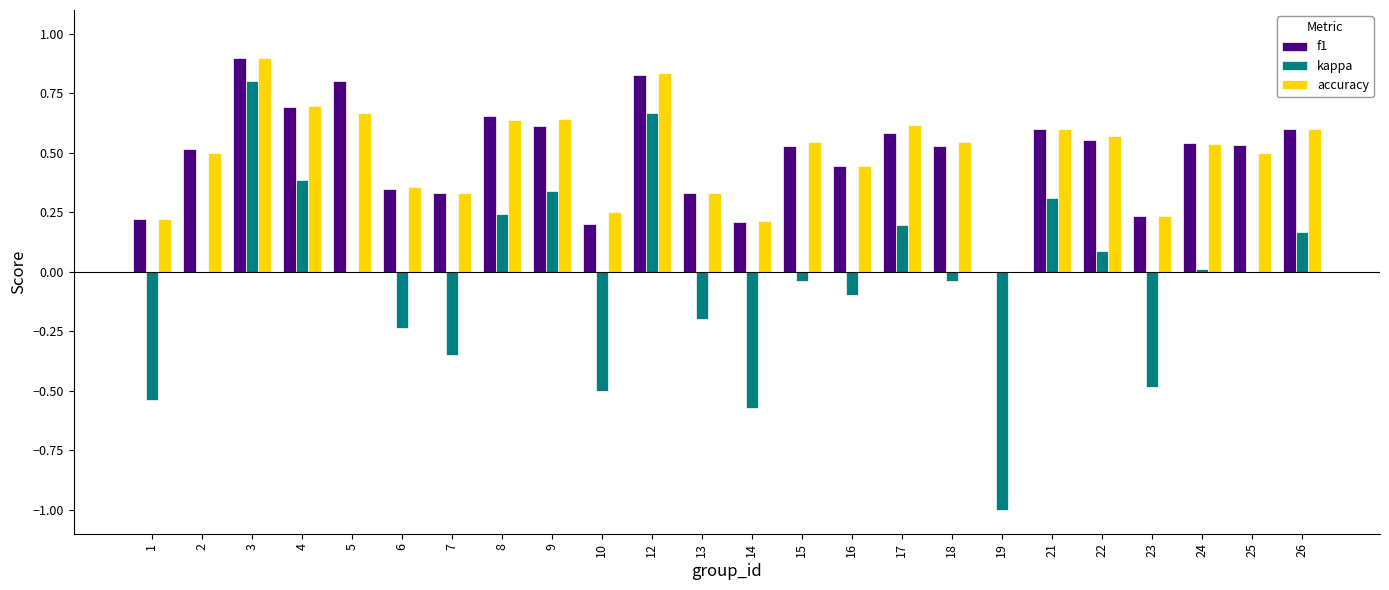

At which label is f1 closest to 0?

19